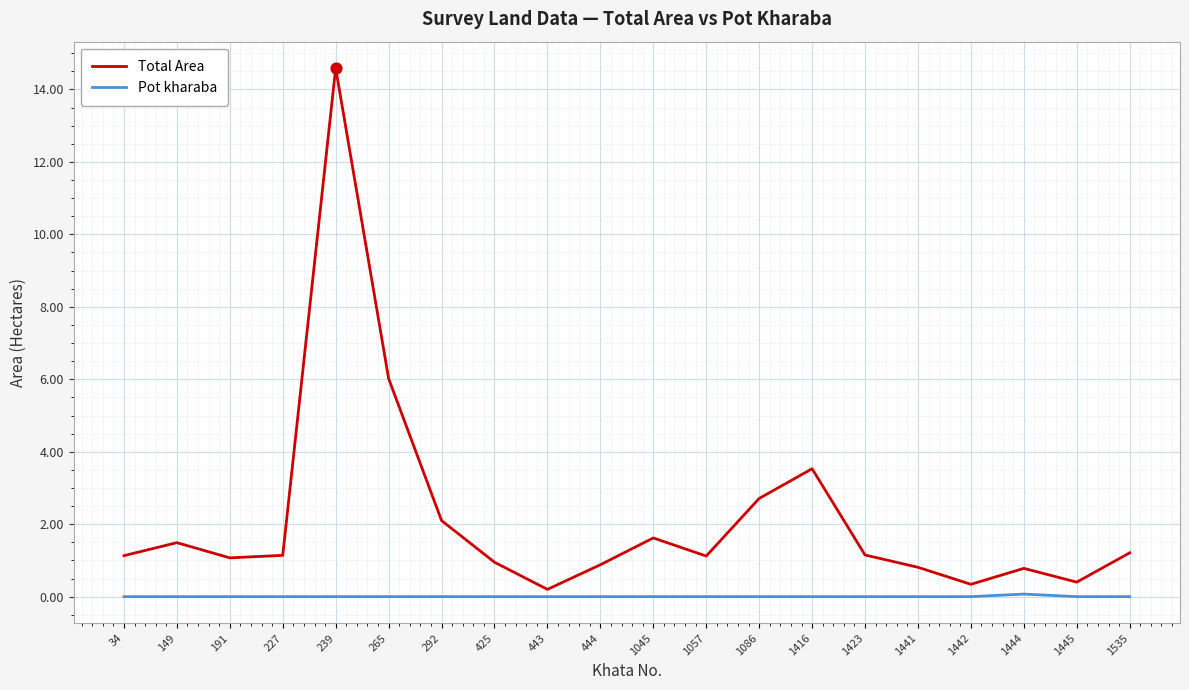

Which series has the widest spread of values?

Total Area